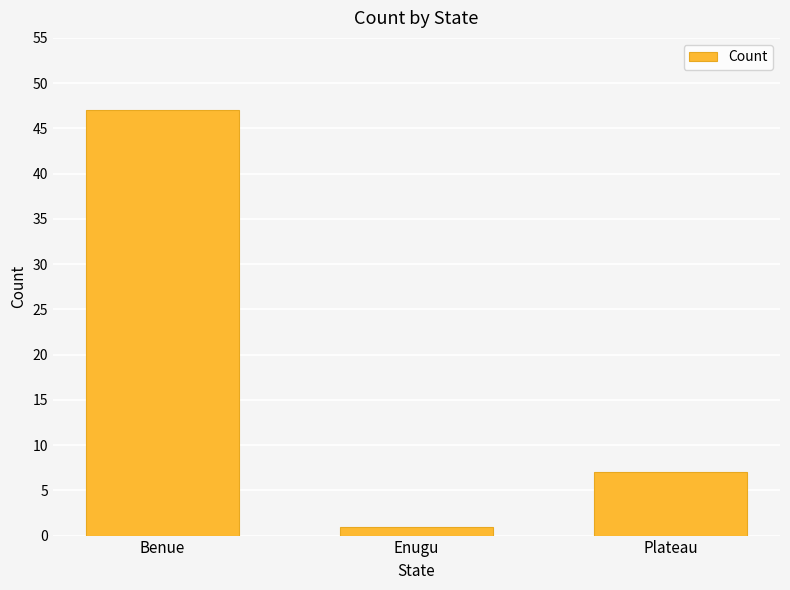

List the labels in order of value, largest first.

Benue, Plateau, Enugu